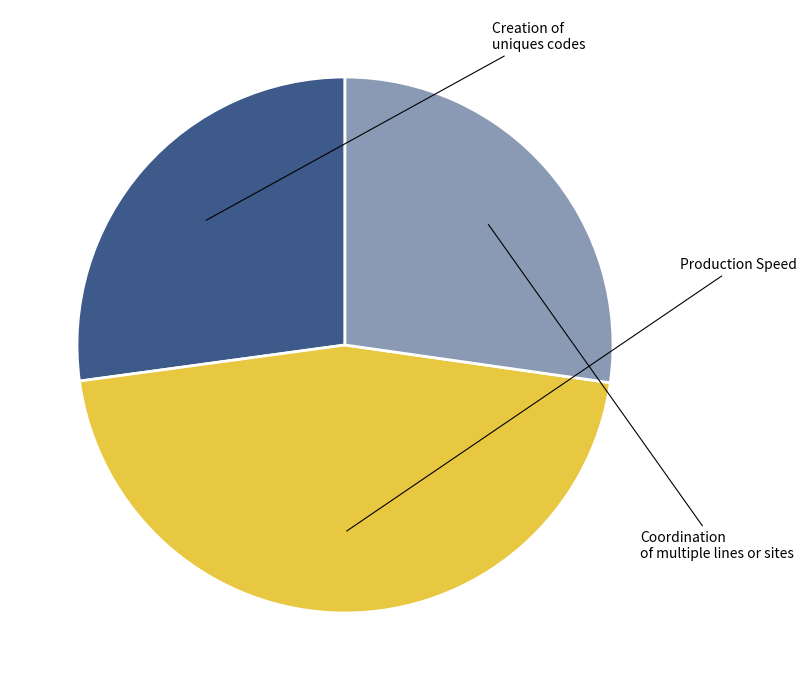

How many slices are in this pie chart?

3